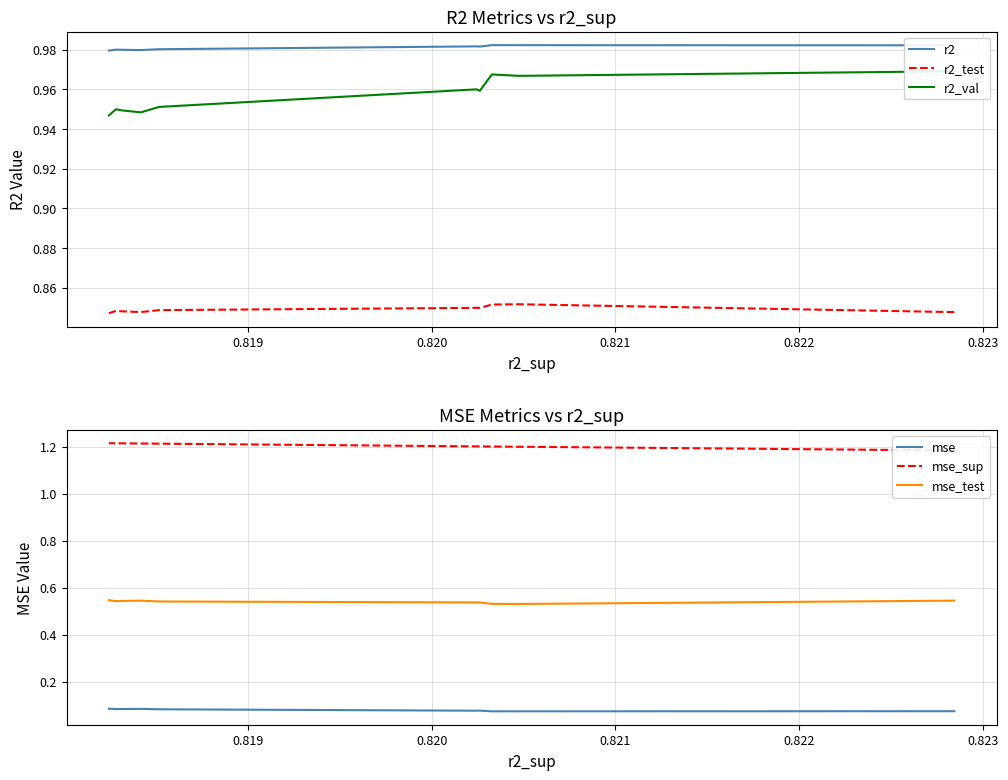

What is the sum of all mse_test values?

5.4